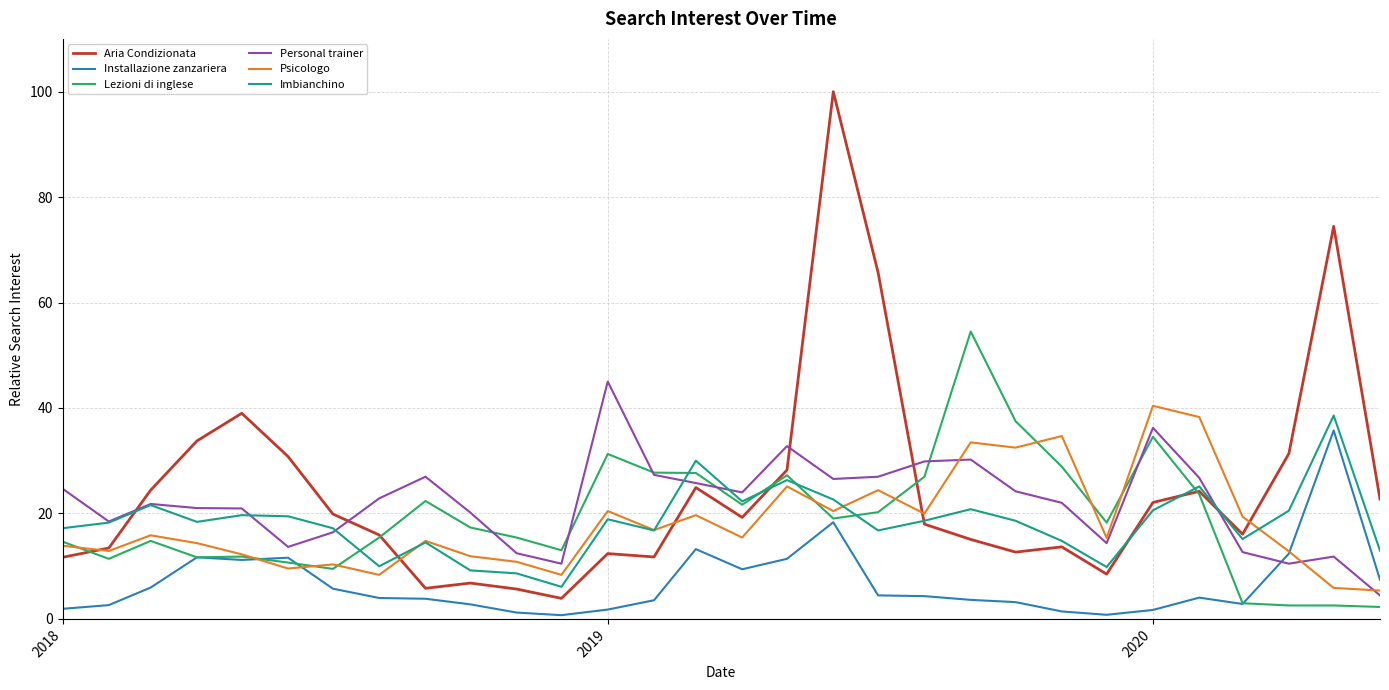

What is the minimum value for Imbianchino?

6.1